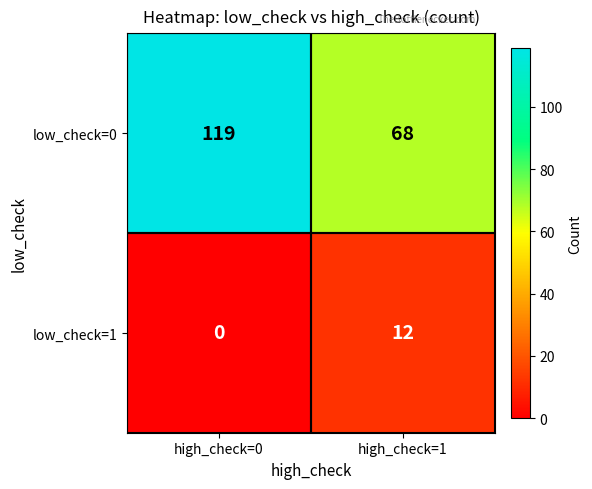

What is the sum of all low_check=0 values?

187